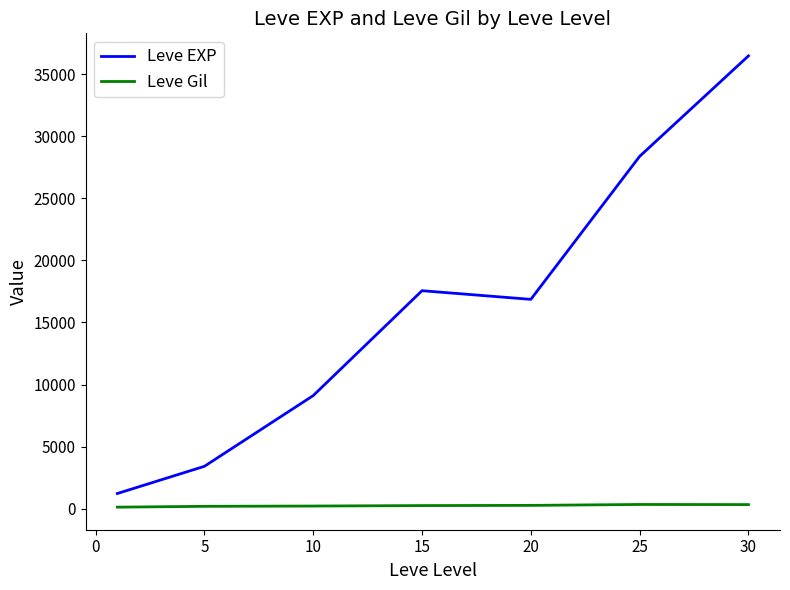

Which series has the widest spread of values?

Leve EXP